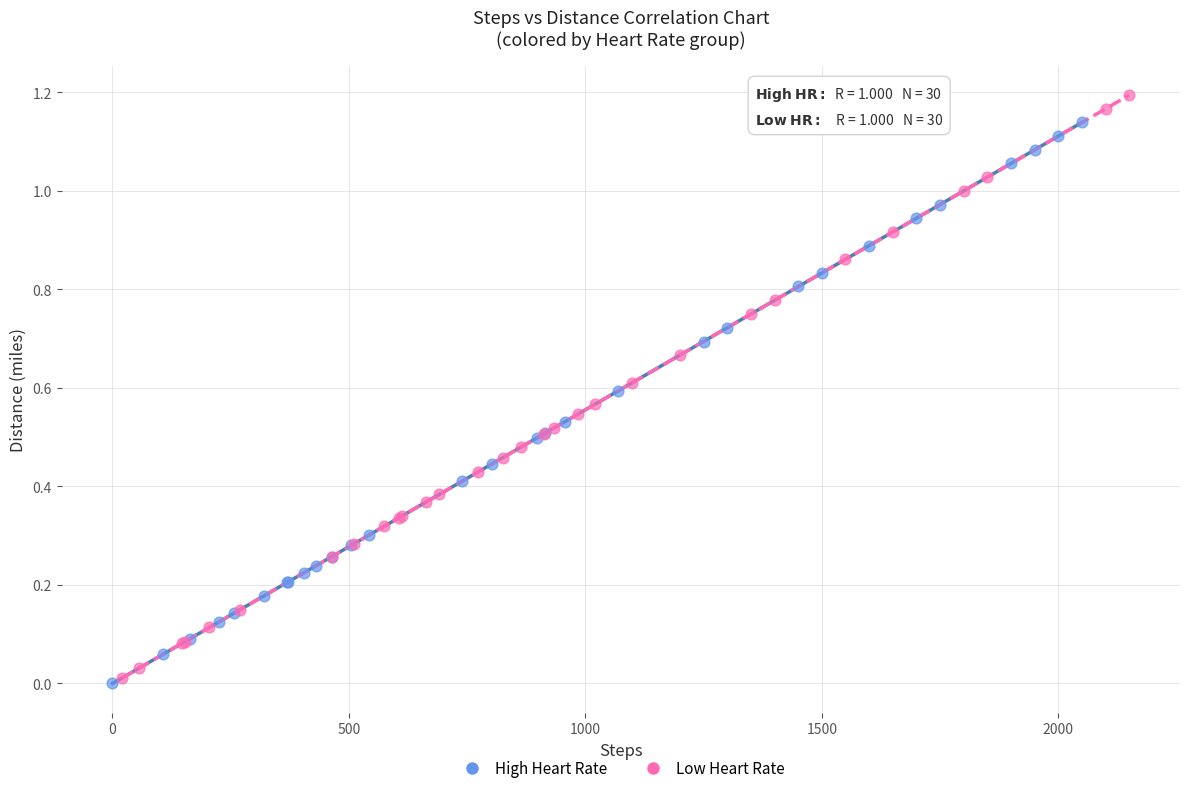

Which series has the widest spread of Y values?

Low Heart Rate